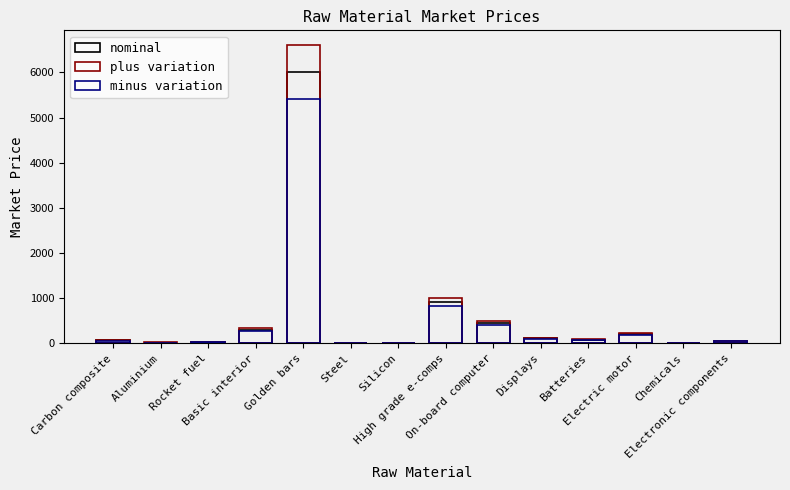

What position from the left is Batteries?

11